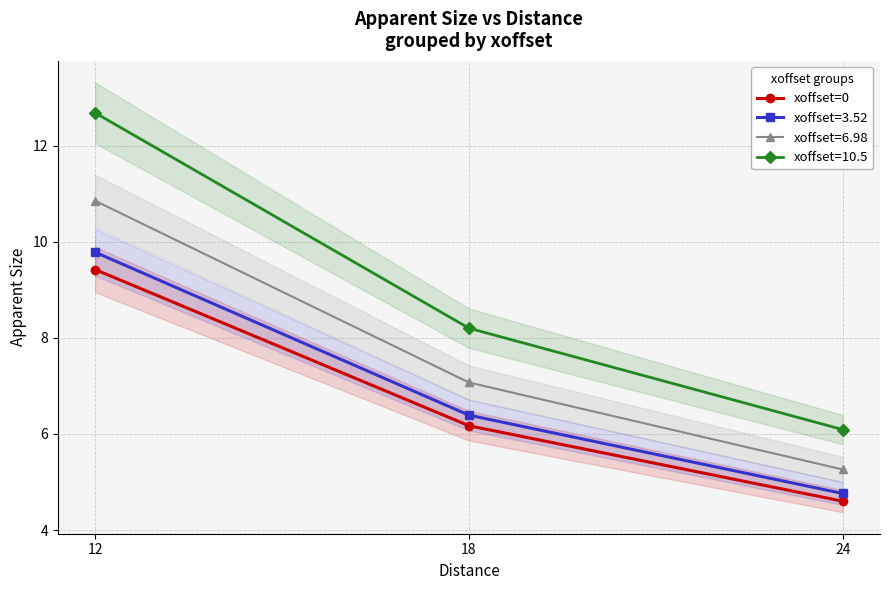

Reading left to right, extract all data points from this chart.

12=9.4	18=6.2	24=4.6